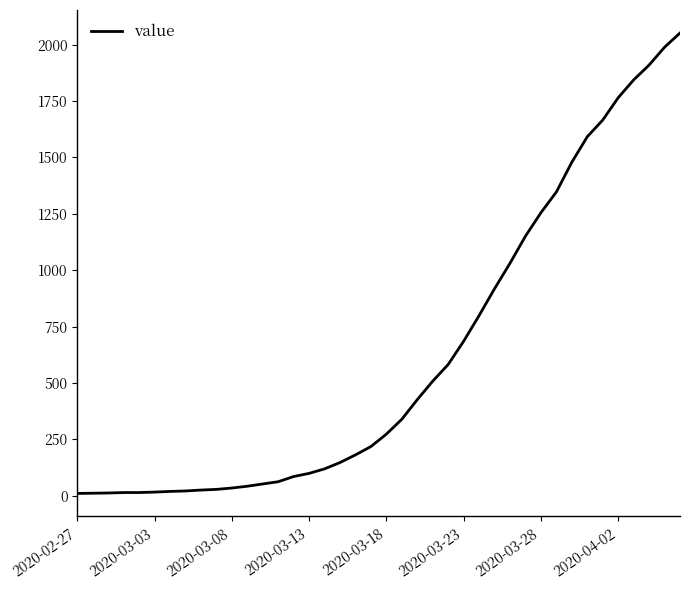

What is the difference between the maximum and minimum values?

2042